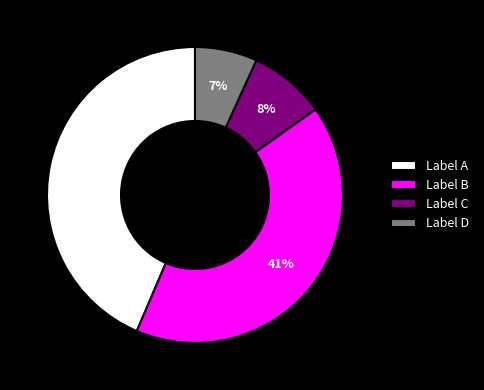

How many segments does this pie chart have?

4